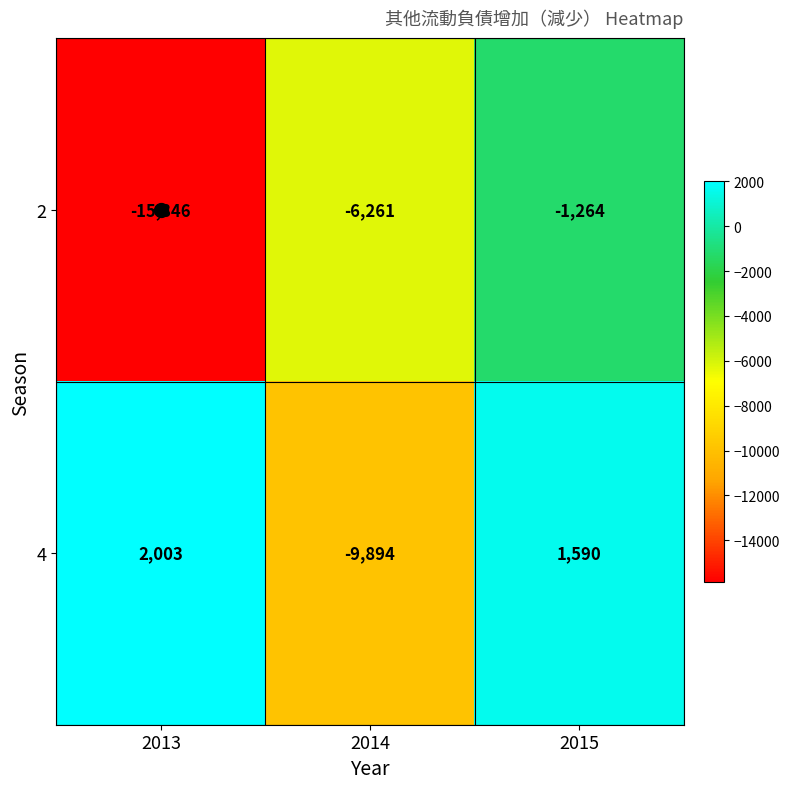

How many series are shown in this chart?

2